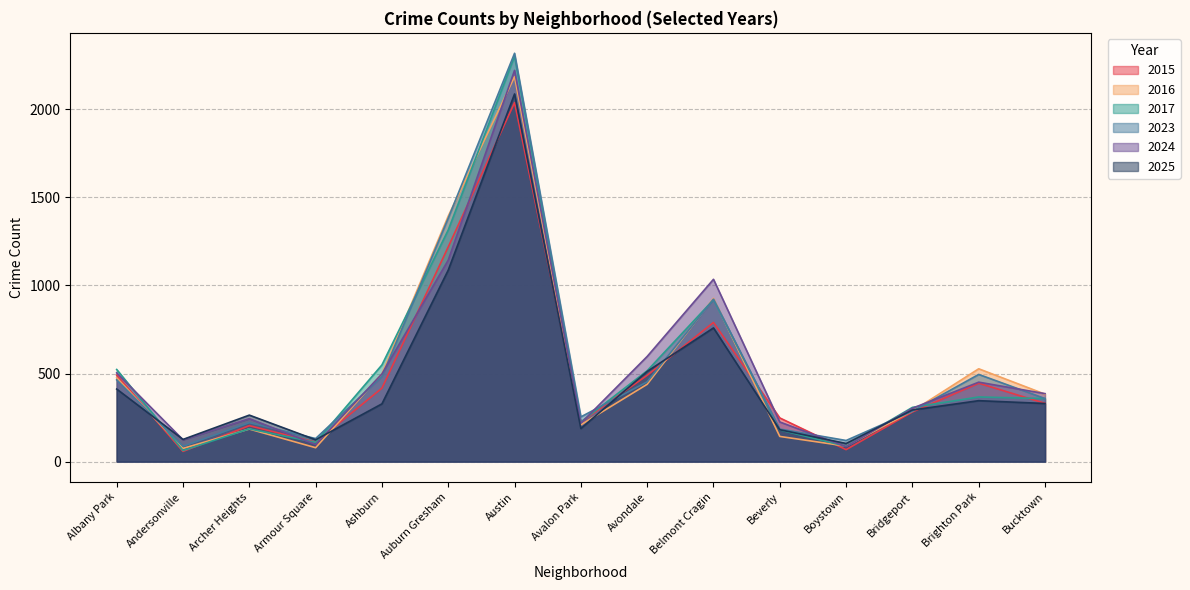

The value of 2017 at Armour Square is 109. True or false?

True